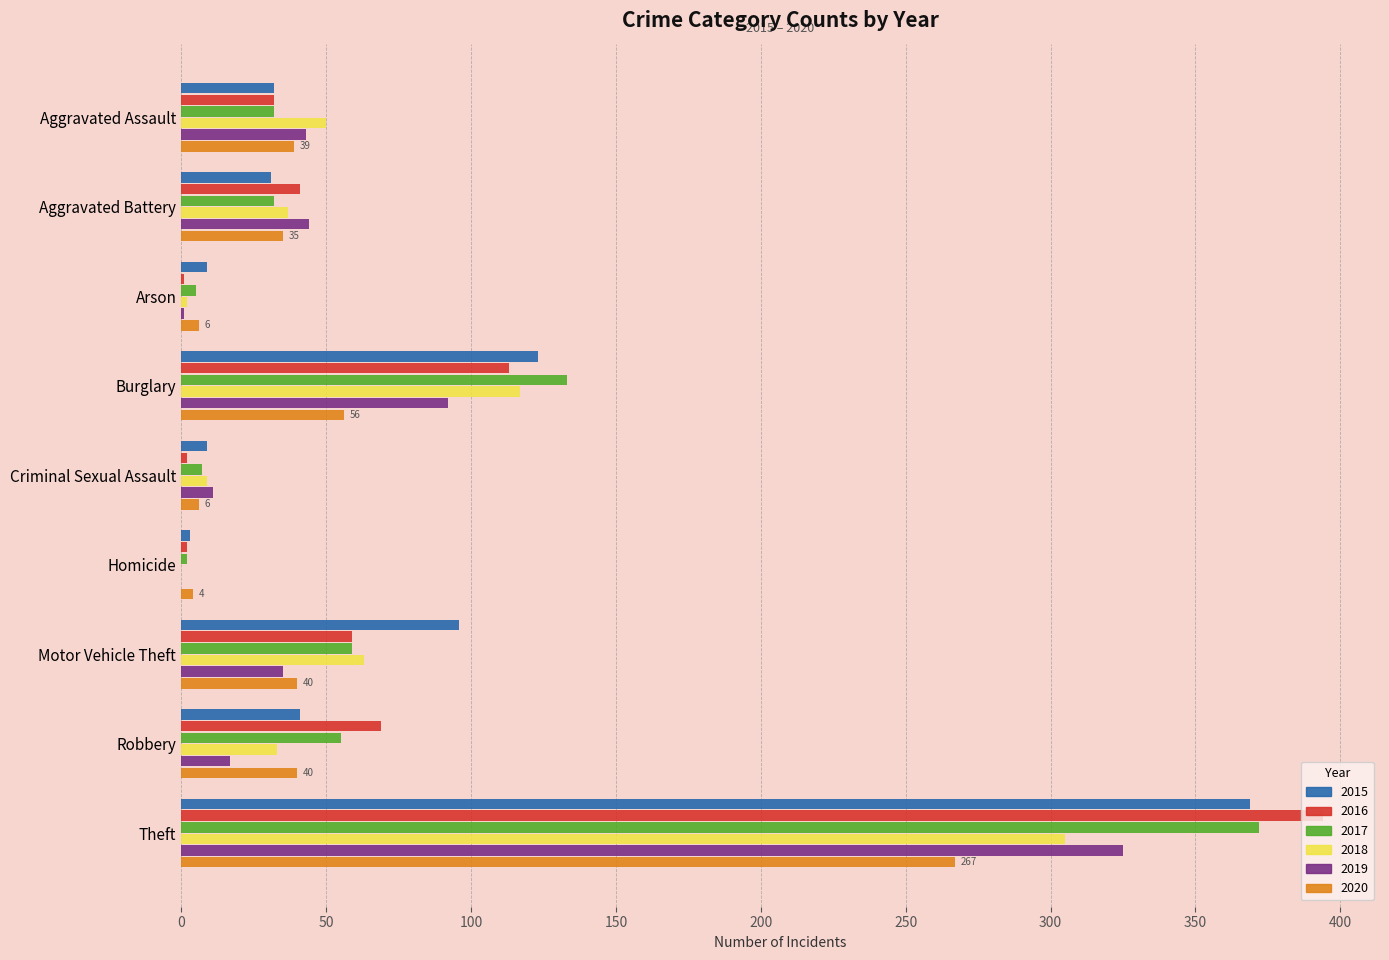

Is it true that 2017 equals 13 at Motor Vehicle Theft?

False